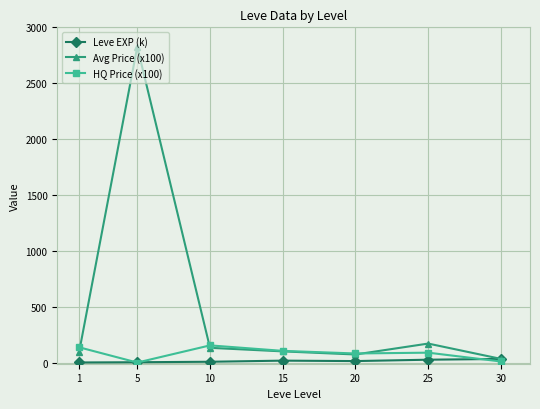

List the series in order of their peak value, highest first.

Avg Price (x100), HQ Price (x100), Leve EXP (k)